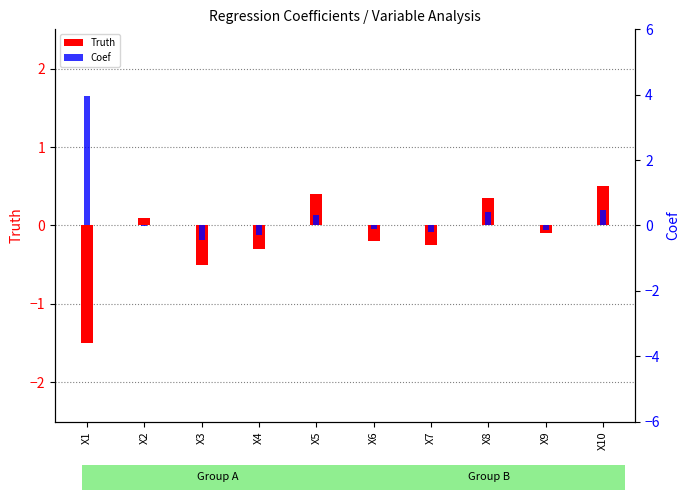

Does the chart contain stacked bars?

No